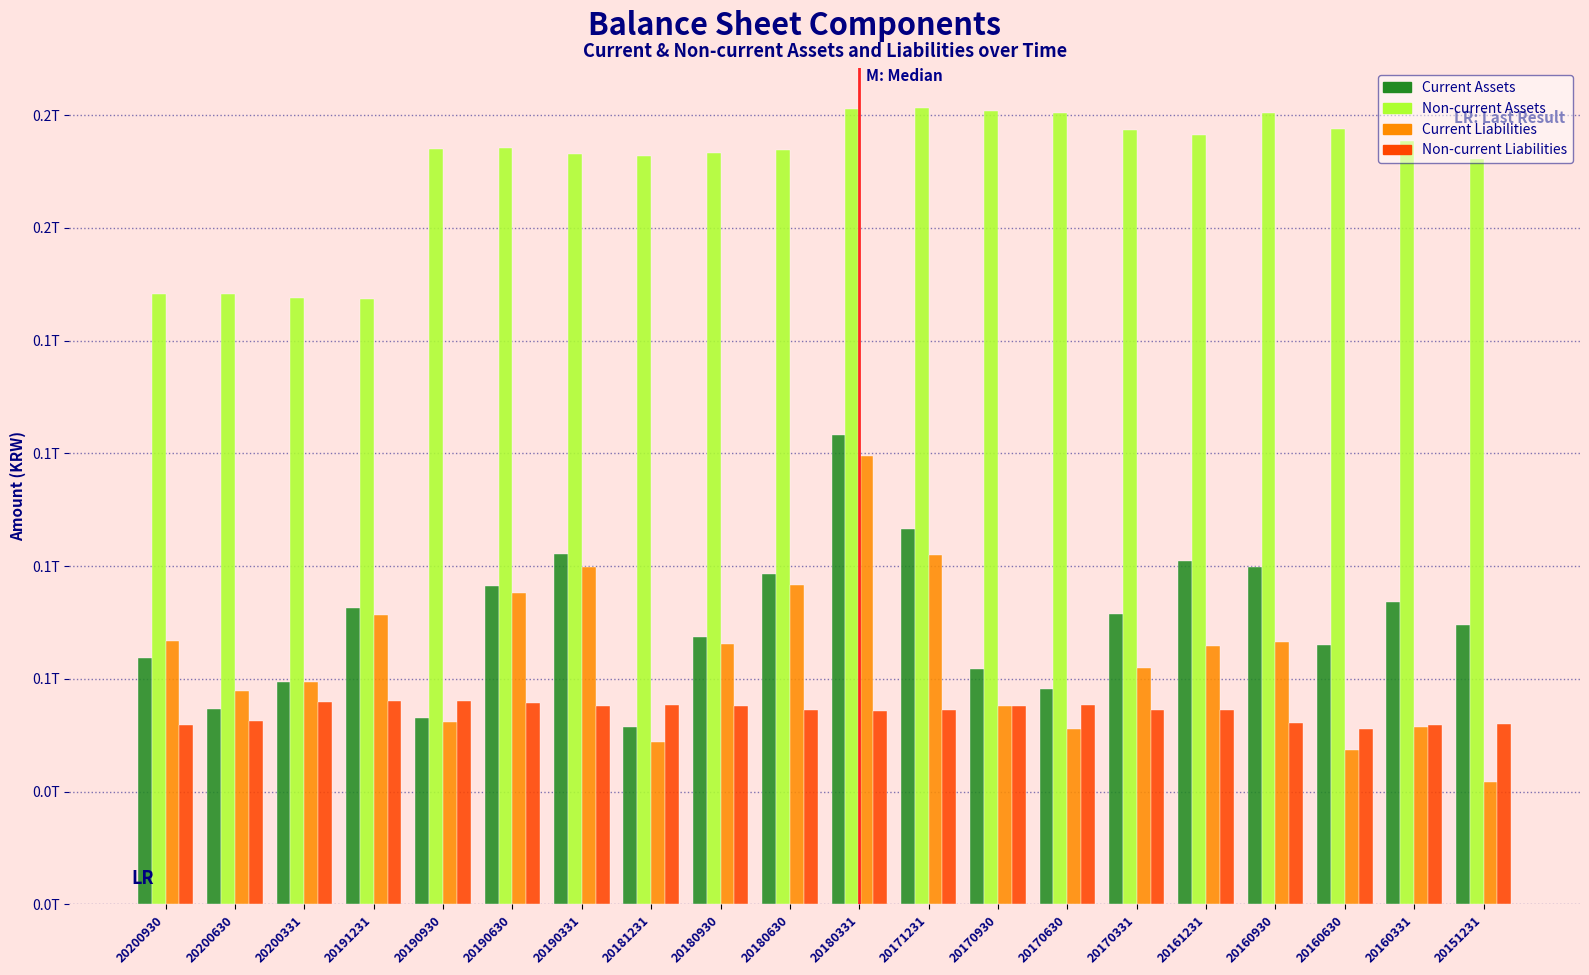

What are all the series names shown in the legend?

Current Assets, Non-current Assets, Current Liabilities, Non-current Liabilities